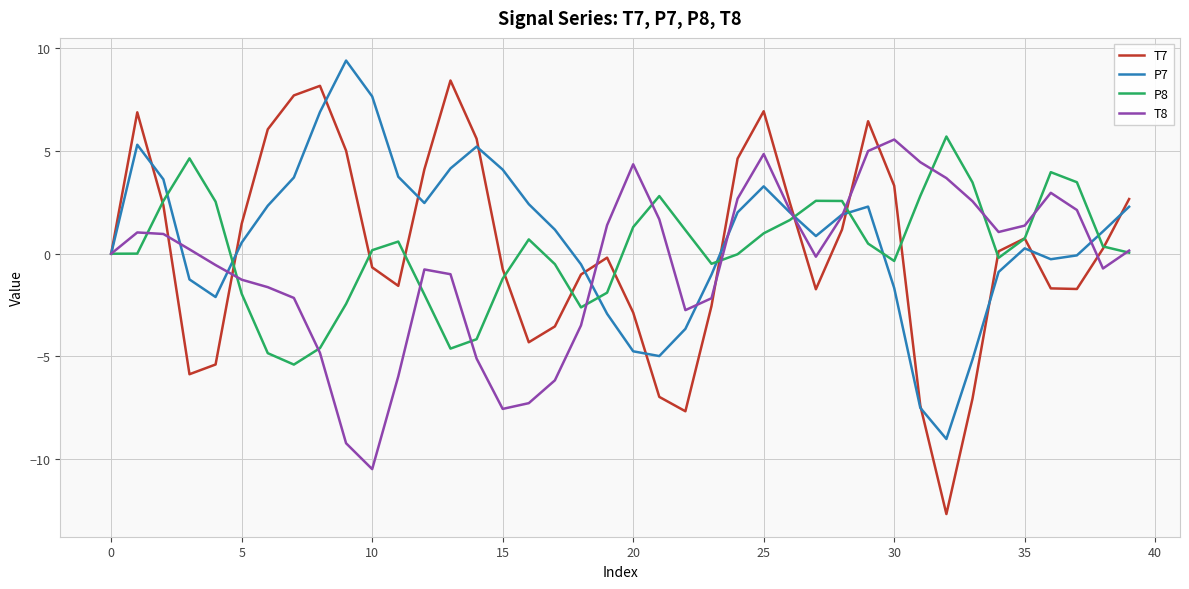

Which series has the largest range (max minus min)?

T7